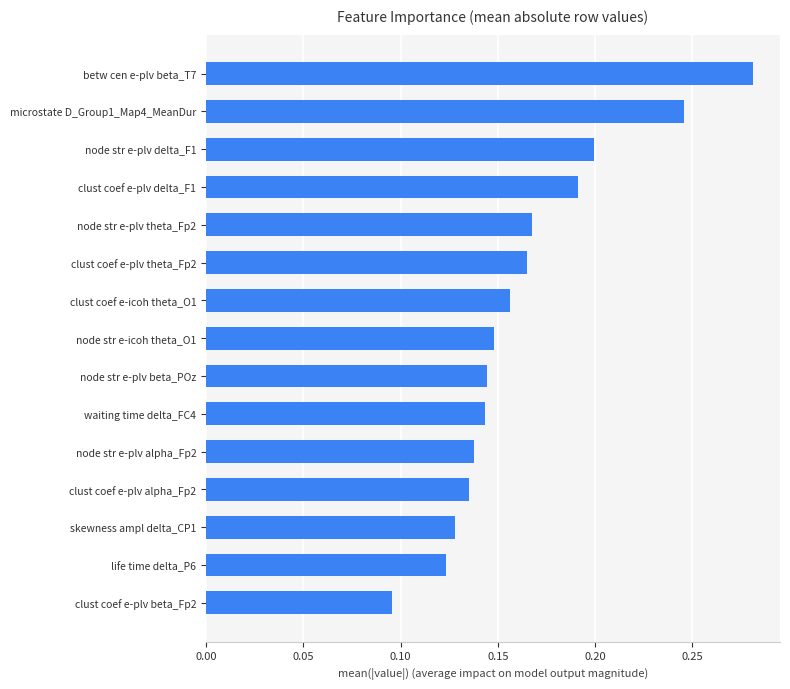

At which label is the value closest to 0?

clust coef e-plv beta_Fp2